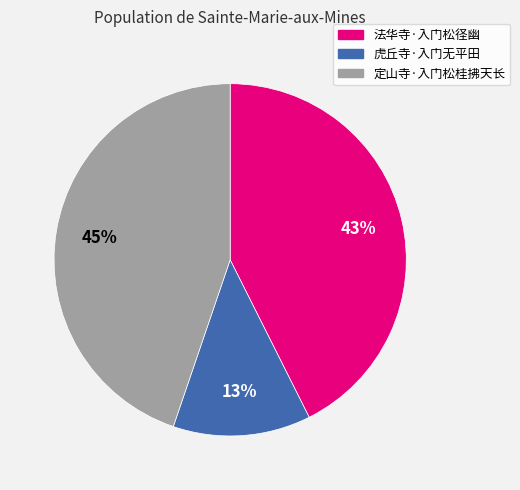

What percentage is the 虎丘寺·入门无平田 slice, to the nearest percent?

13%